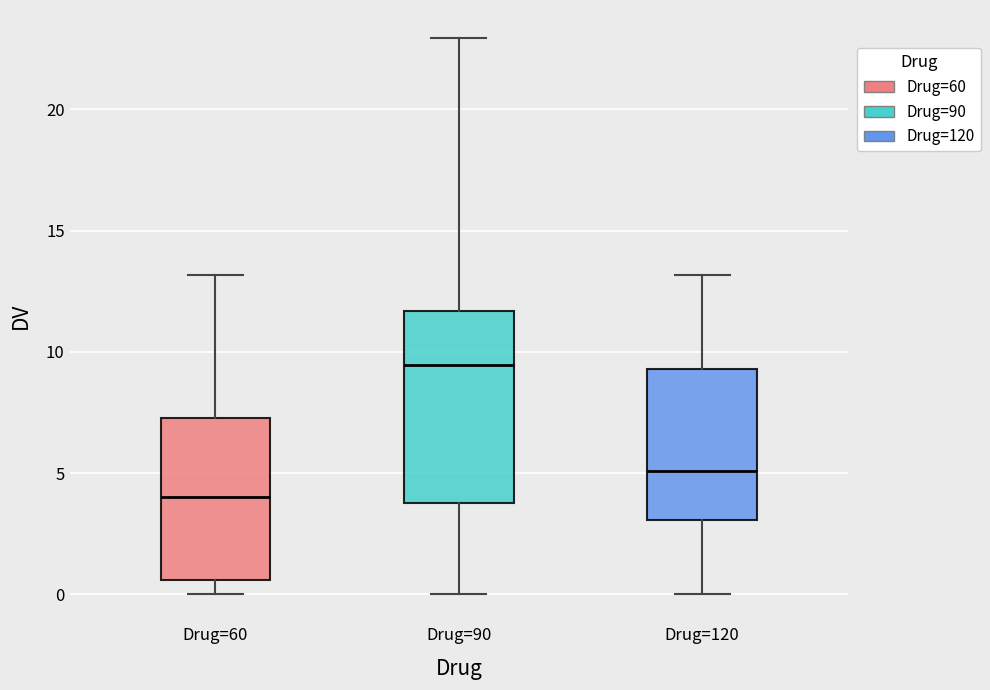

Which box's median line is the lowest?

Drug=60